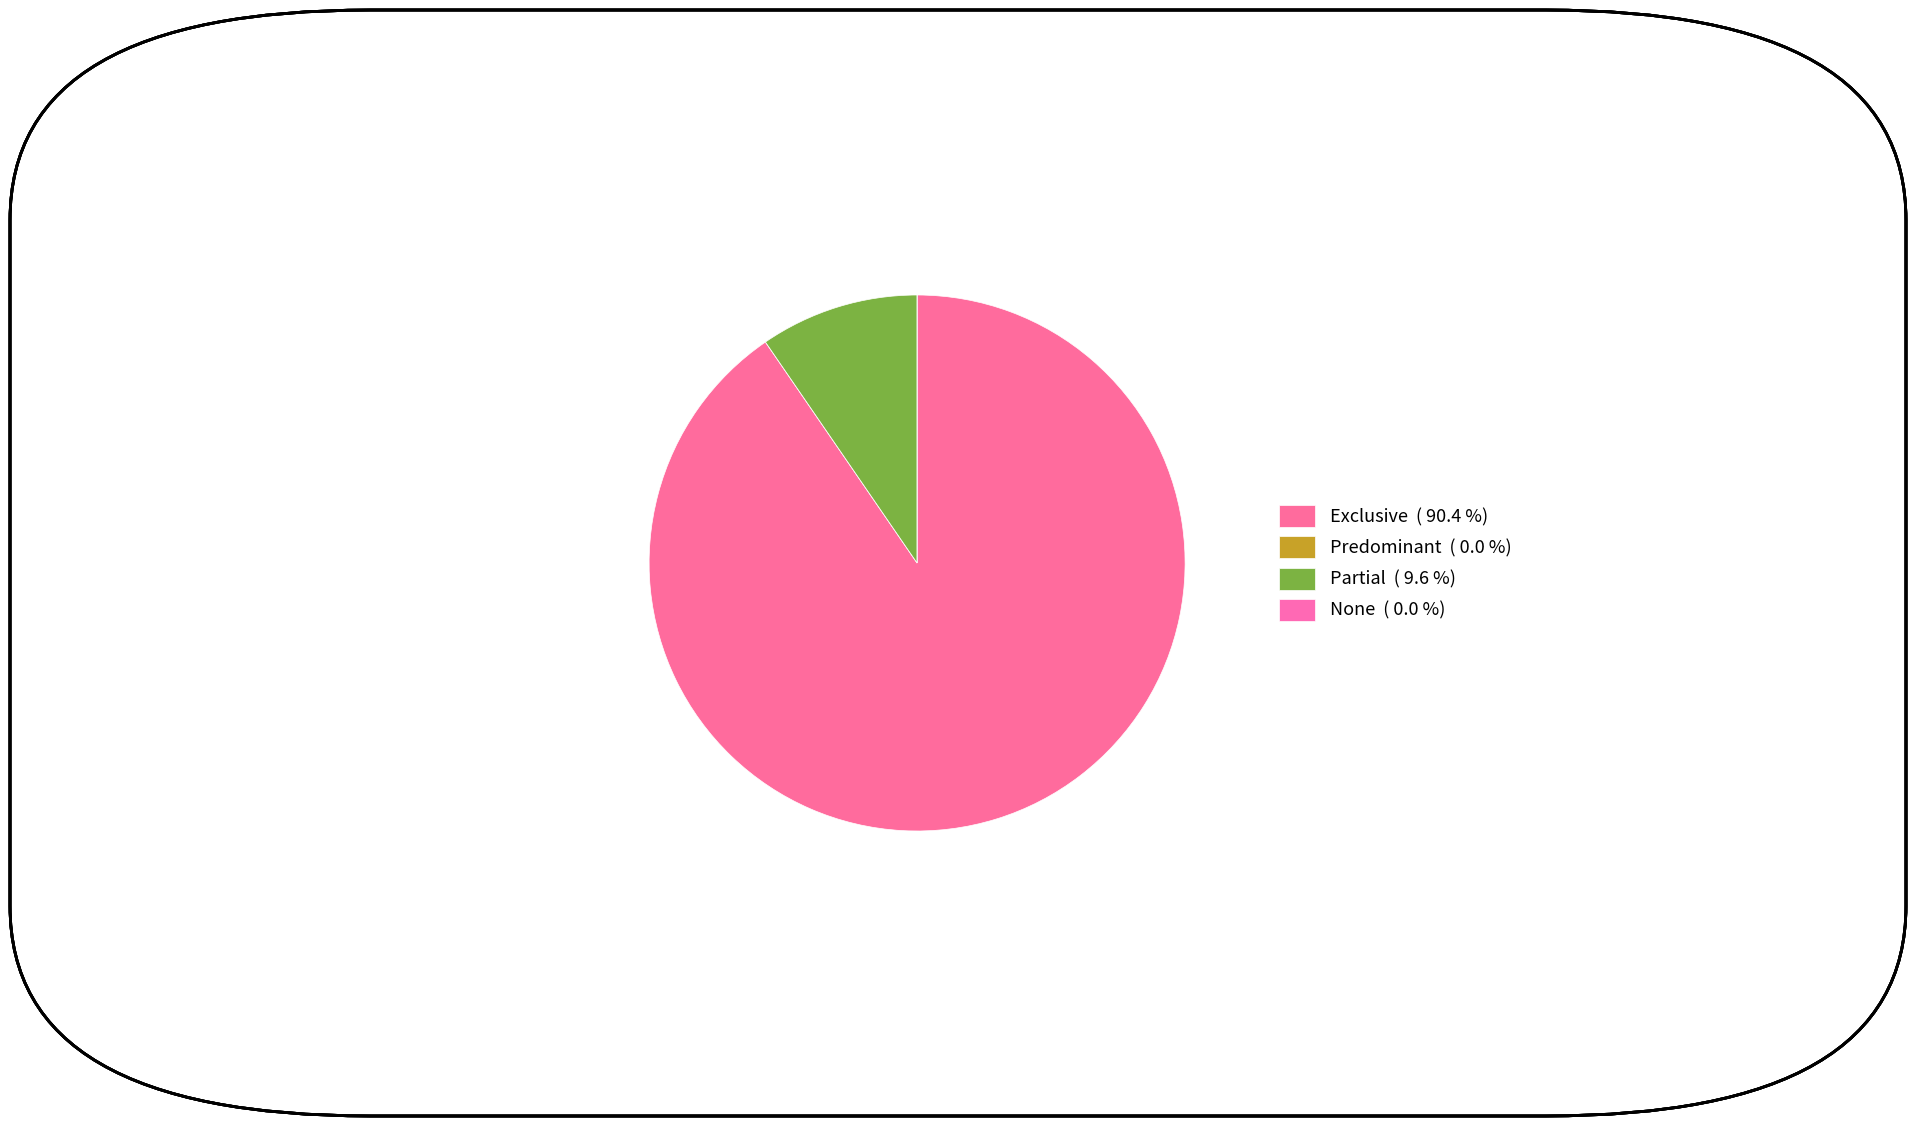

The Partial slice represents 10% of the pie. True or false?

True